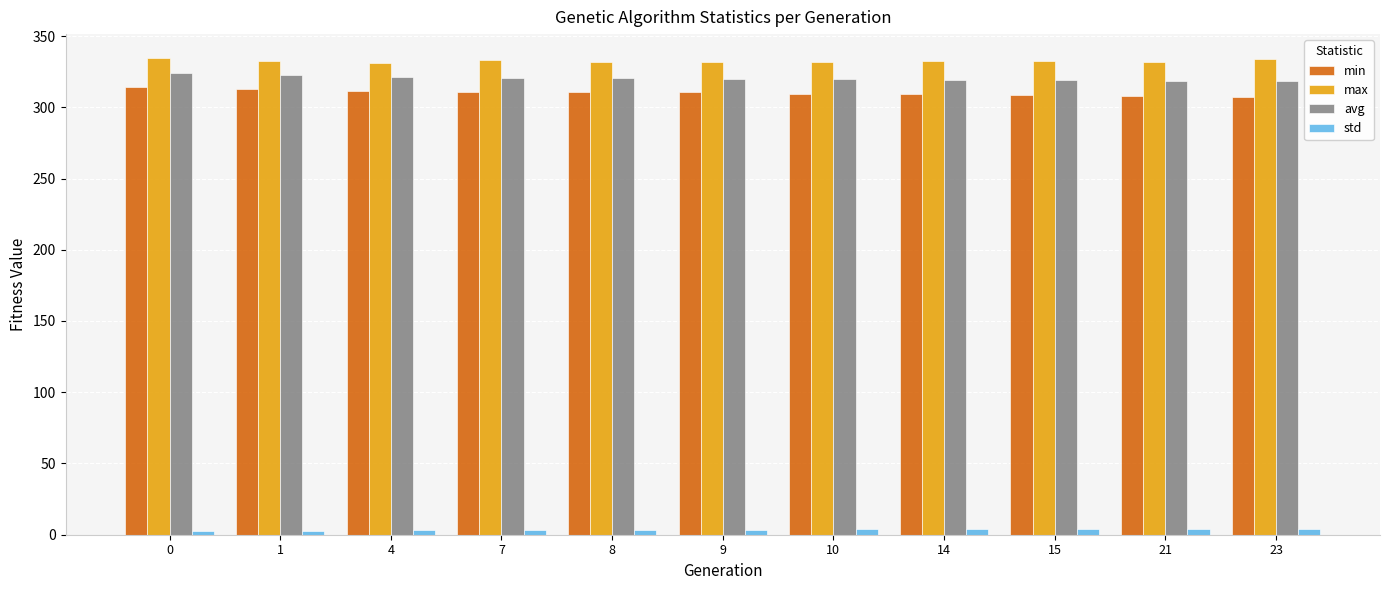

At which label does std first exceed 3?

4